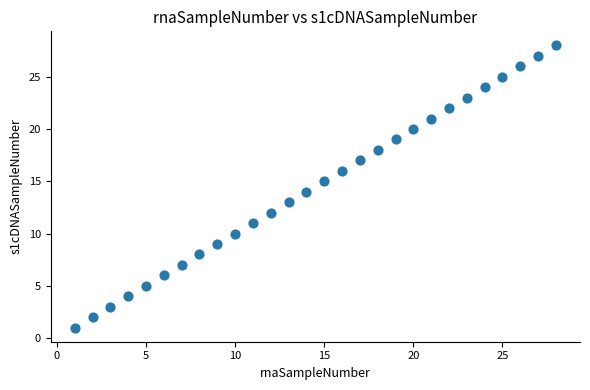

What is the range of X values (max minus min)?

27